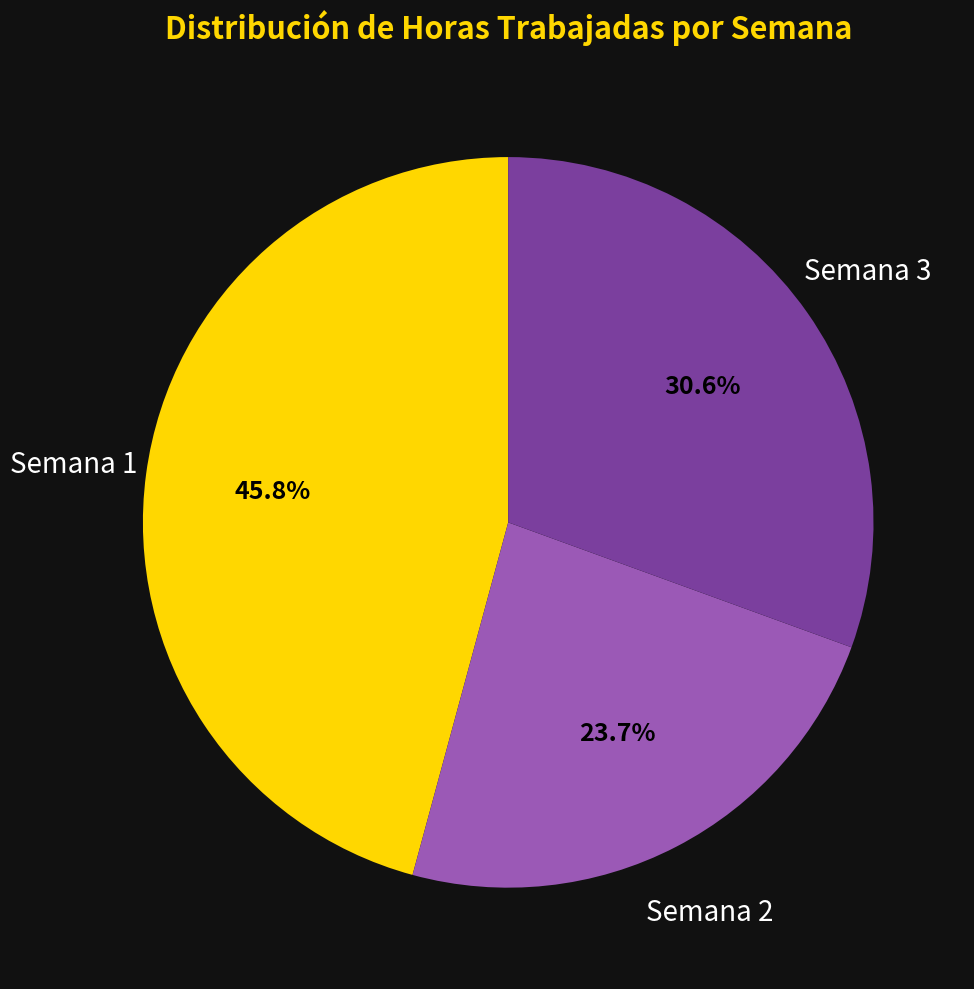

Is there a majority slice in this chart?

No